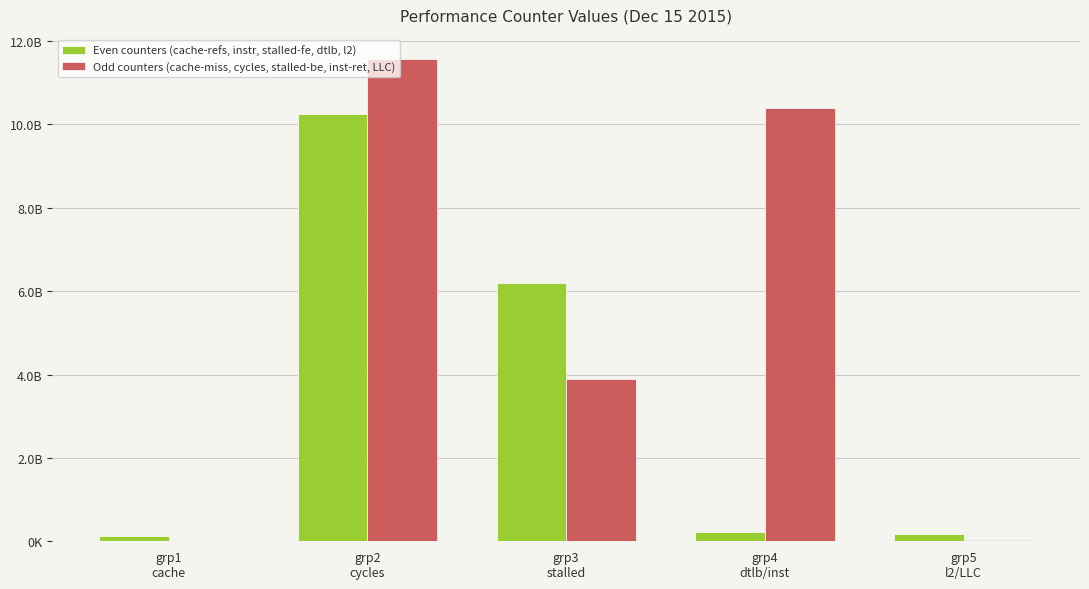

True or false: Odd counters (cache-miss, cycles, stalled-be, inst-ret, LLC) has a value of 3367412760 at grp4
dtlb/inst.

False